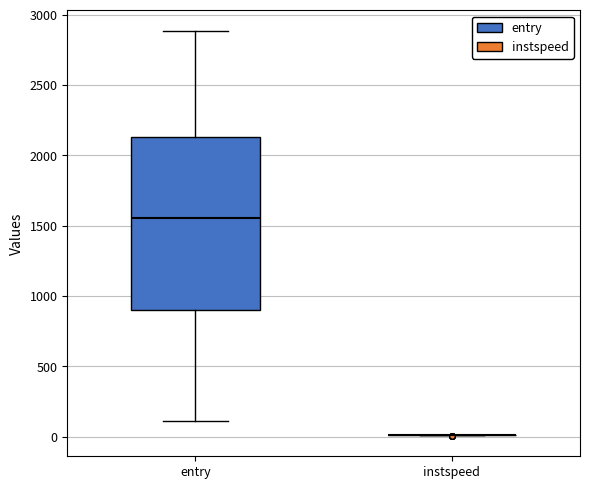

Reading left to right, transcribe this box plot: for each box, give where its median line is, the range the box spans, and where its two whiskers end, as read against the y-axis. The values are not printed on the chart, so give them approximately, as read against the axis.

entry: median 1550, box 900 to 2150, whiskers 100 to 2900
instspeed: box collapsed to a line at 0, whiskers 0 to 0